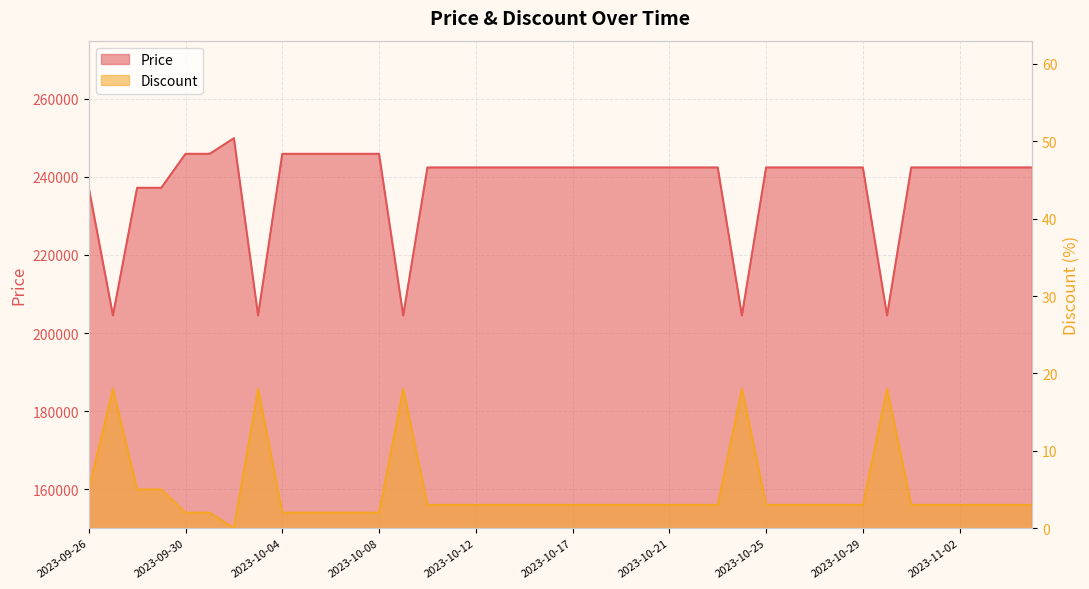

Reading left to right, transcribe all the data shown in this chart.

Price: 237200	204500	237200	237200	245900	245900	249900	204500	245900	245900	245900	245900	245900	204500	242400	242400	242400	242400	242400	242400	242400	242400	242400	242400	242400	242400	242400	204500	242400	242400	242400	242400	242400	204500	242400	242400	242400	242400	242400	242400
Discount: 5	18	5	5	2	2	0	18	2	2	2	2	2	18	3	3	3	3	3	3	3	3	3	3	3	3	3	18	3	3	3	3	3	18	3	3	3	3	3	3